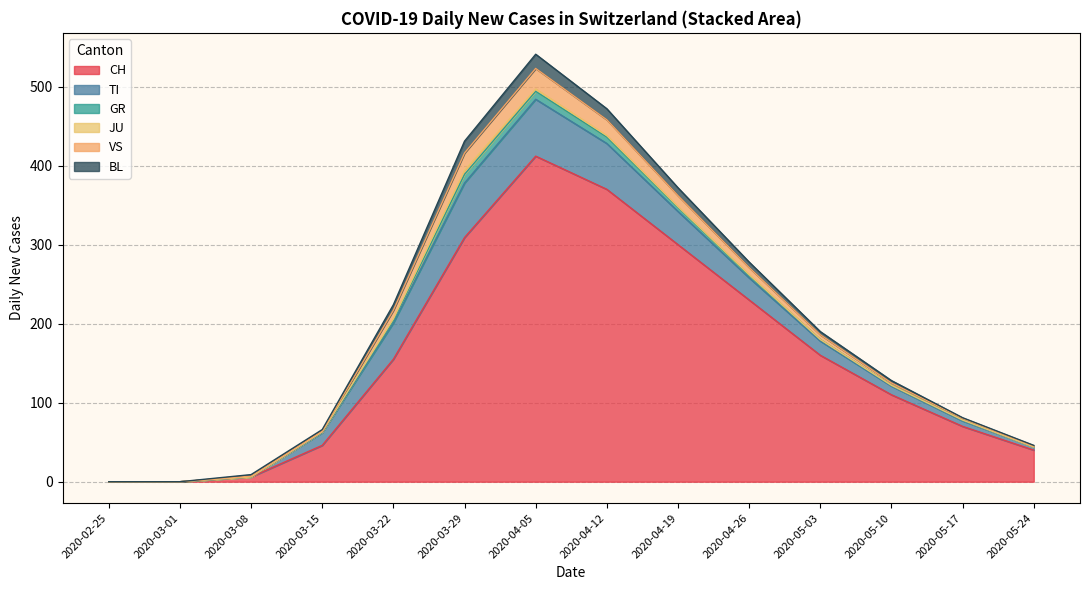

At which label does CH reach its peak?

2020-04-05